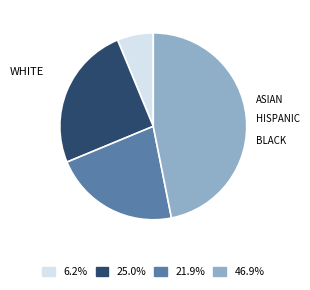

Is there any slice that represents more than half of the pie?

No